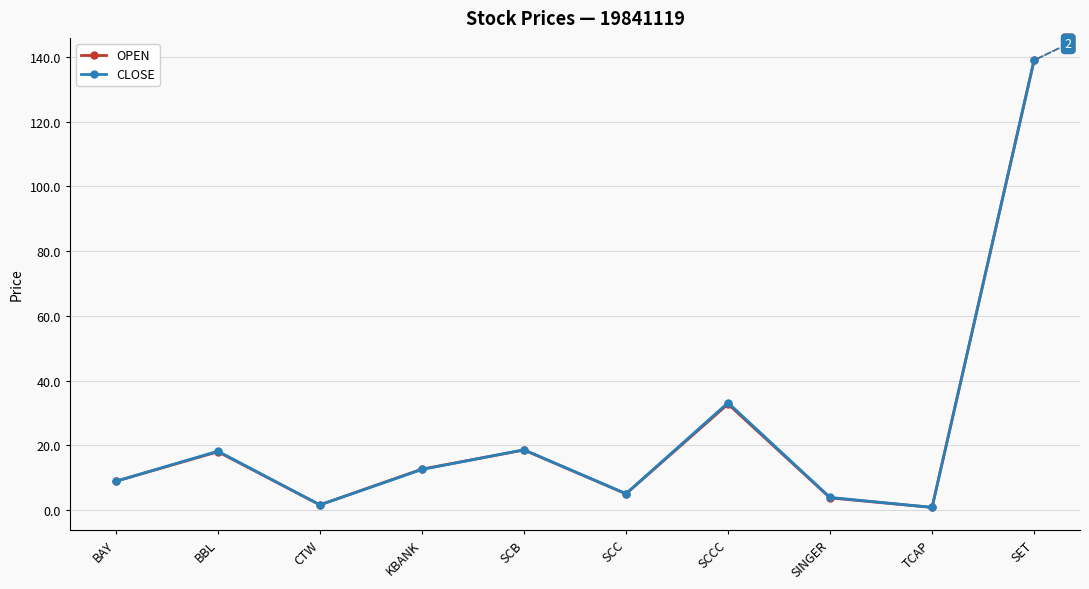

What is the average value of the OPEN series?

24.1